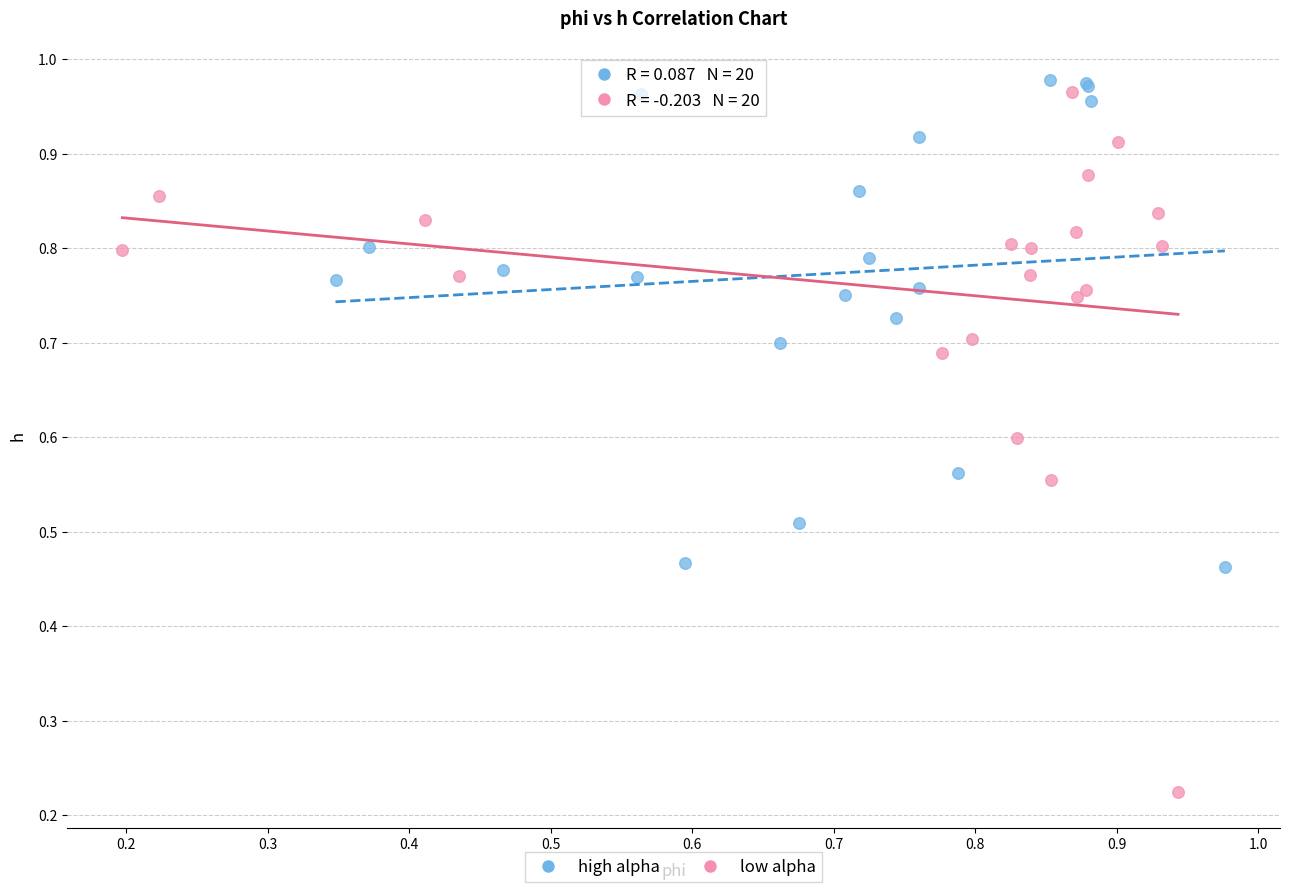

Which series reaches the minimum Y coordinate?

low alpha